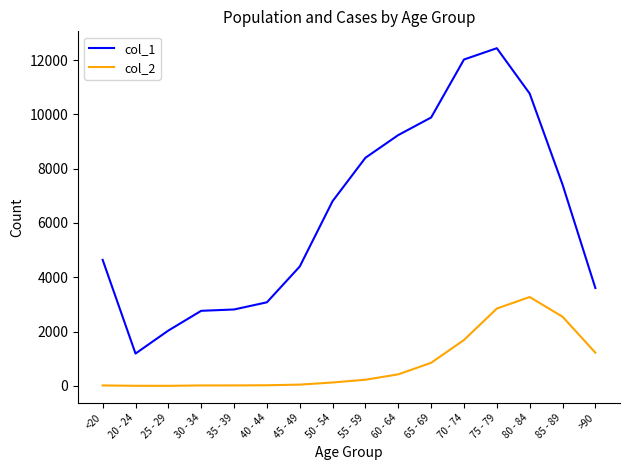

What is the average value of the col_2 series?

834